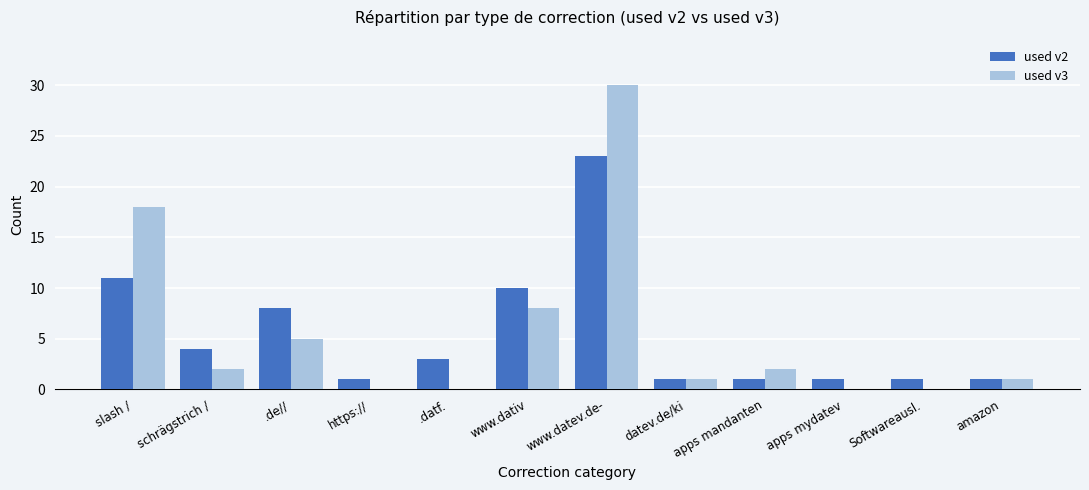

What is the maximum value shown in the chart?

30